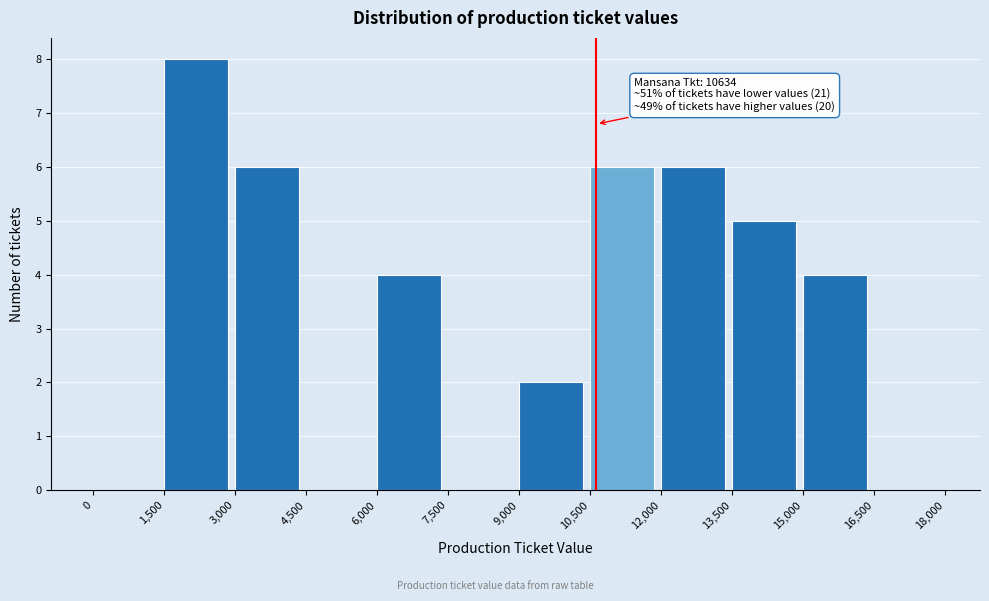

Which range on the x-axis has the tallest bar?

1,500 to 3,000